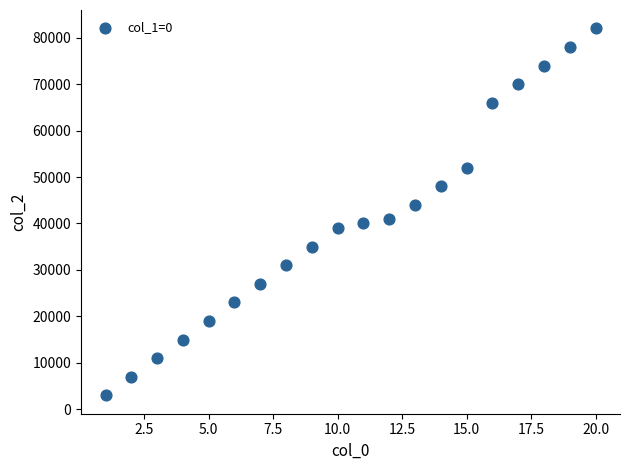

What is the range of X values (max minus min)?

19